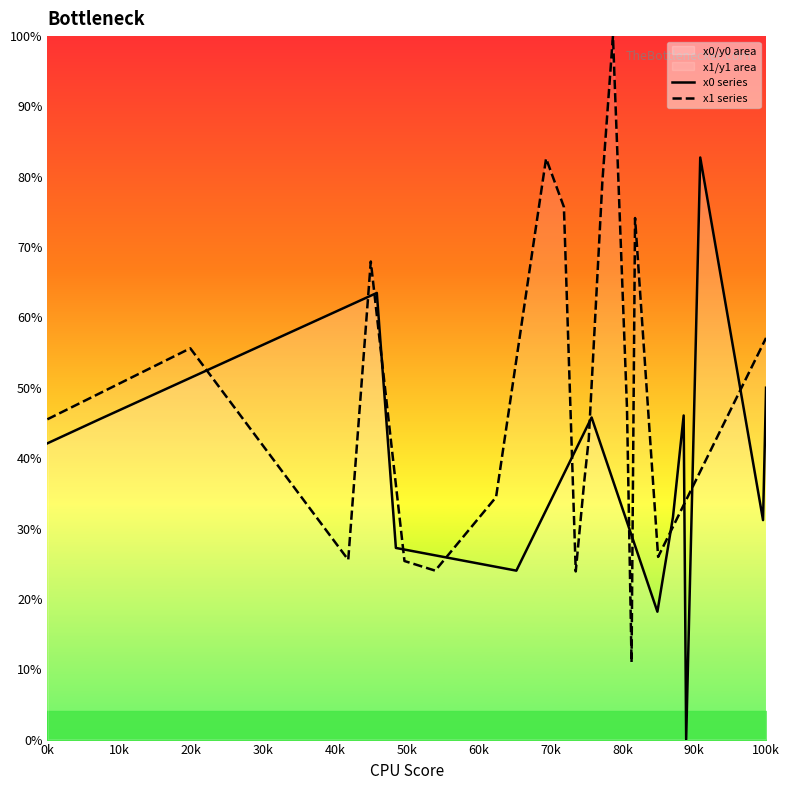

The x0 series series shows 78.9 at 60k. True or false?

False